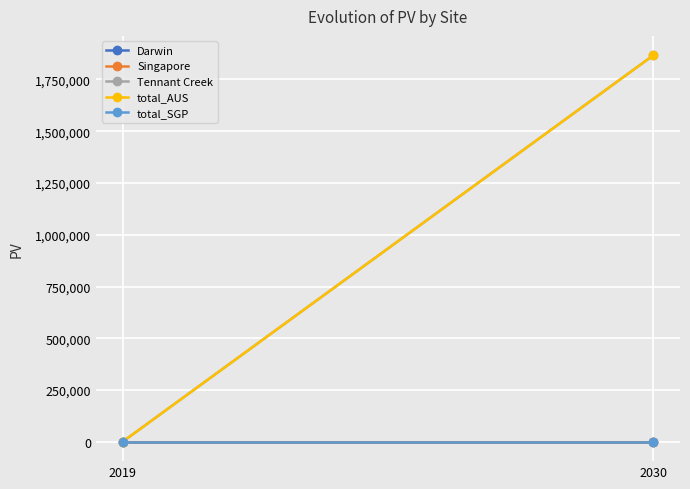

Reading right to left, what are all the values shown in this chart?

Darwin: 2030=0.0	2019=0.0
Singapore: 2030=0.0	2019=0.0
Tennant Creek: 2030=1867243.7	2019=0.0
total_AUS: 2030=1867243.7	2019=0.0
total_SGP: 2030=0.0	2019=0.0